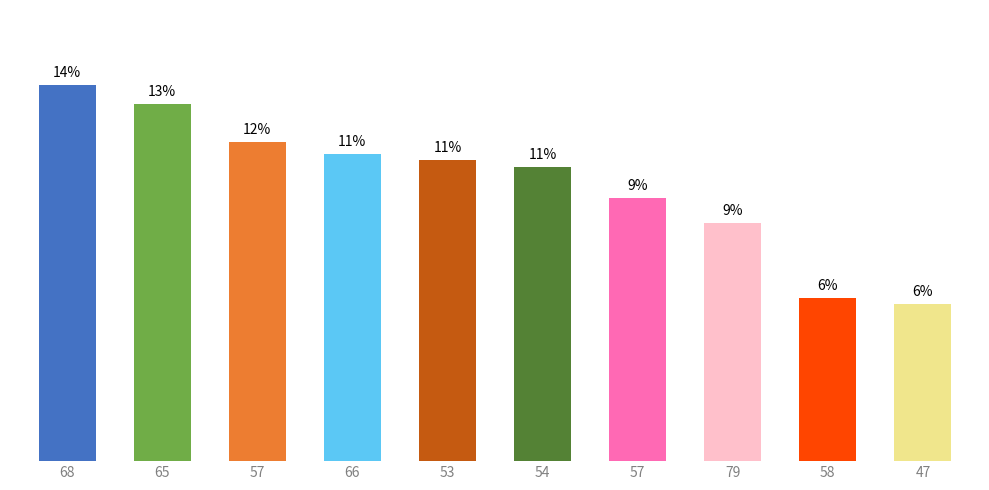

At which label is the value closest to 42?

57